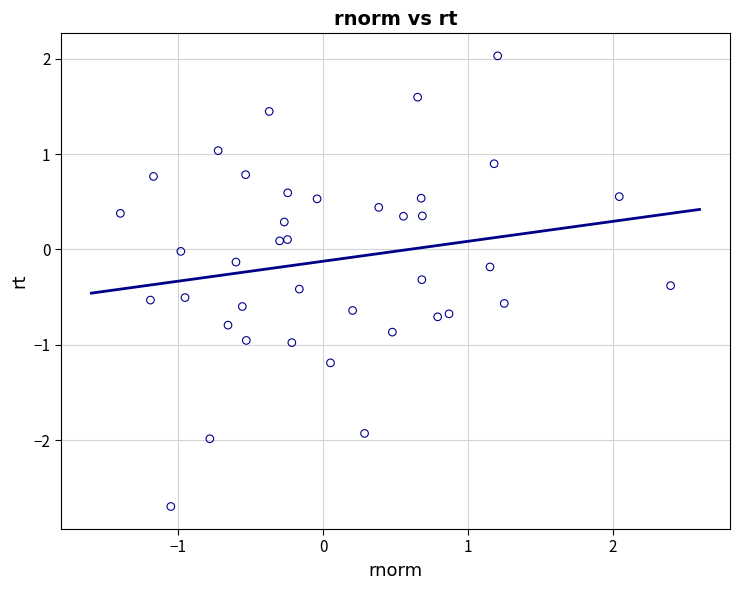

What is the range of X values (max minus min)?

3.8